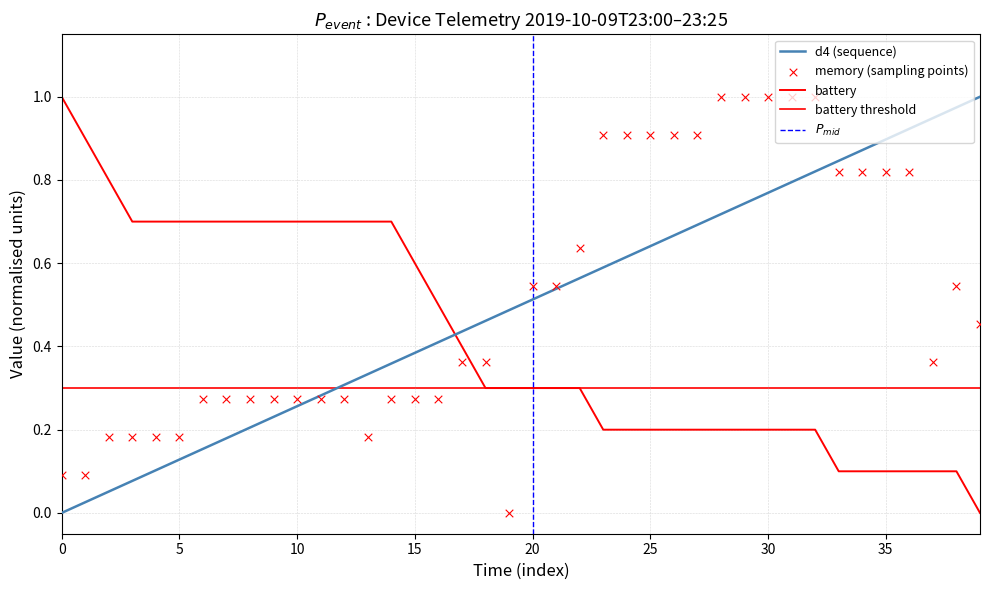

Which series has the largest total across all categories?

memory